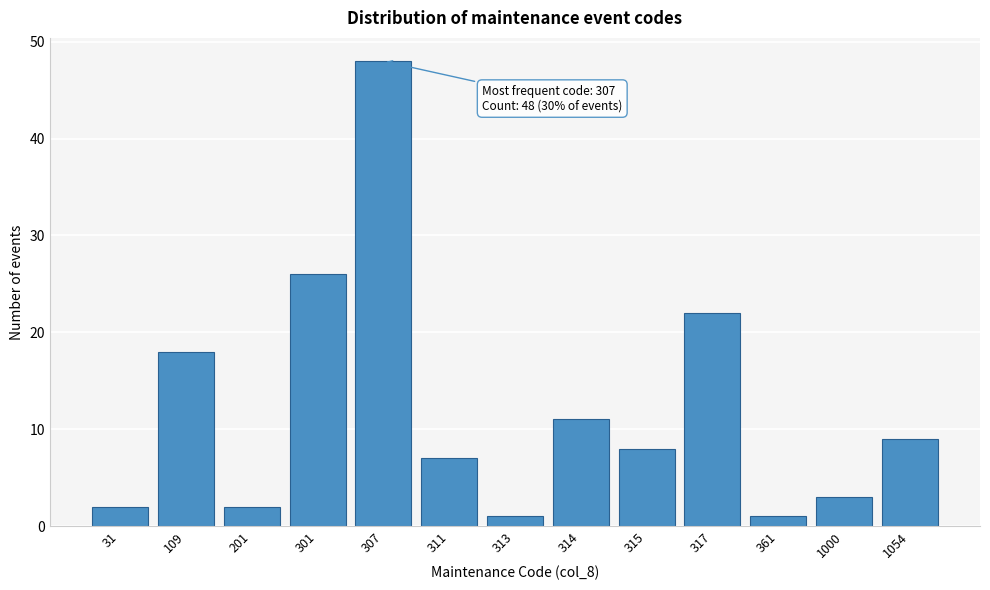

Reading right to left, transcribe all the data shown in this chart.

1054=9	1000=3	361=1	317=22	315=8	314=11	313=1	311=7	307=48	301=26	201=2	109=18	31=2